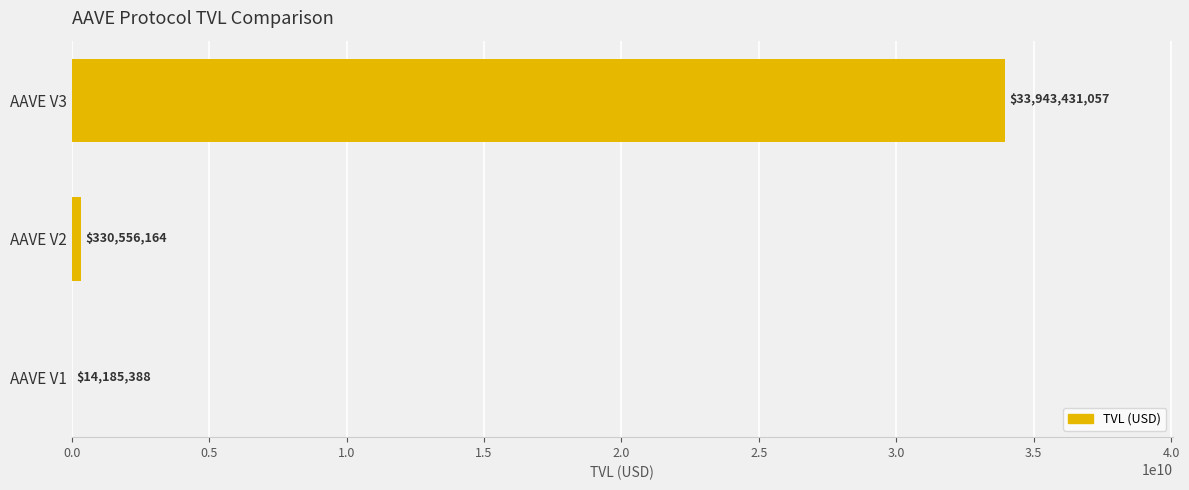

What value does the data have at AAVE V1?

14185388.5